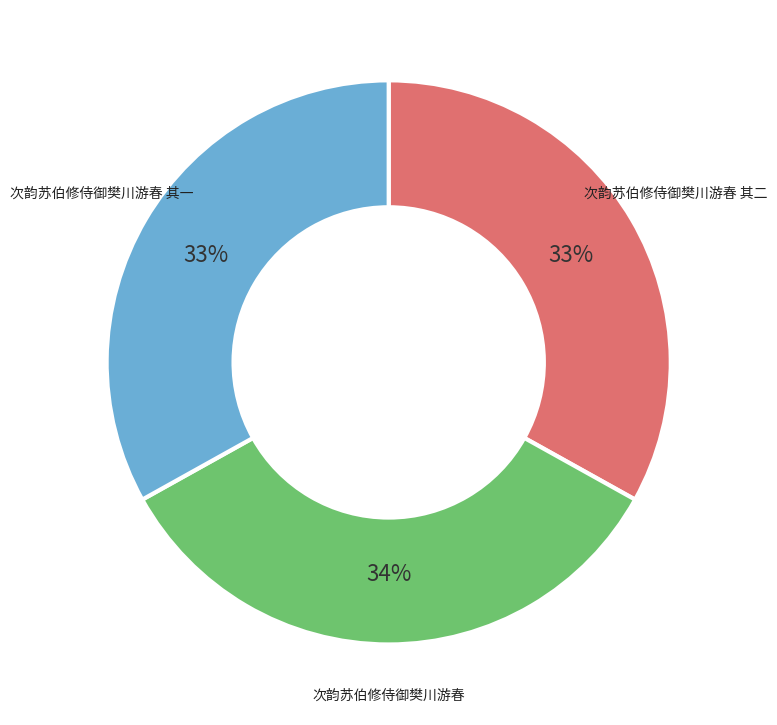

To the nearest percent, what is the difference between the largest and smallest slice percentages?

1%